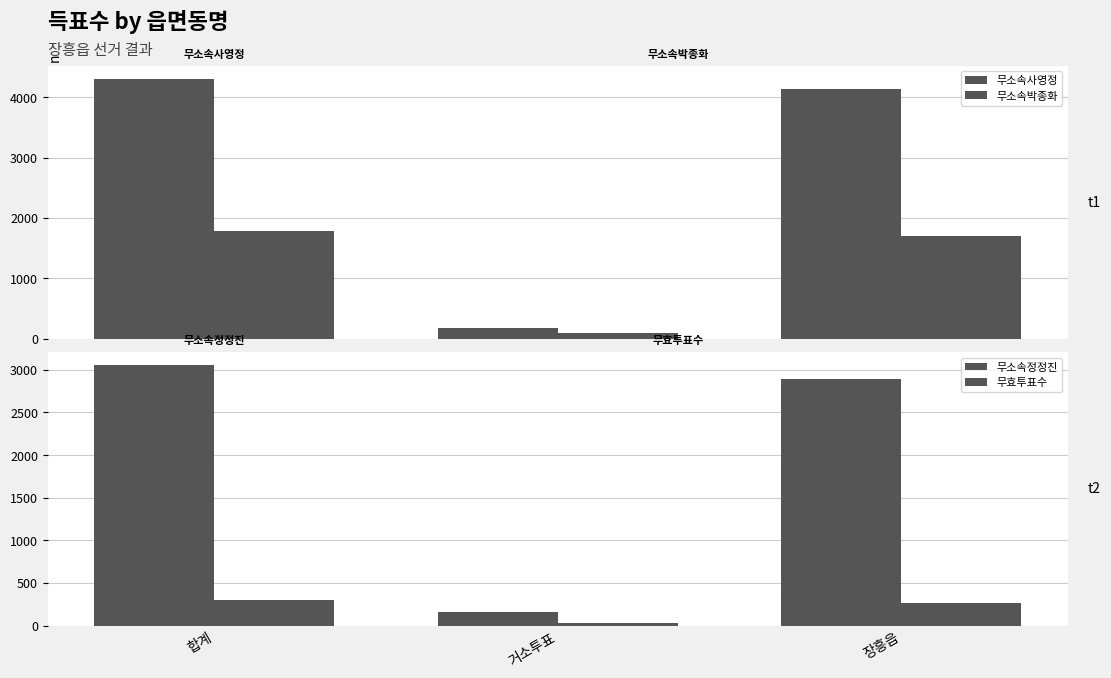

Rank the series by their maximum value, from highest to lowest.

무소속사영정, 무소속정정진, 무소속박종화, 무효투표수